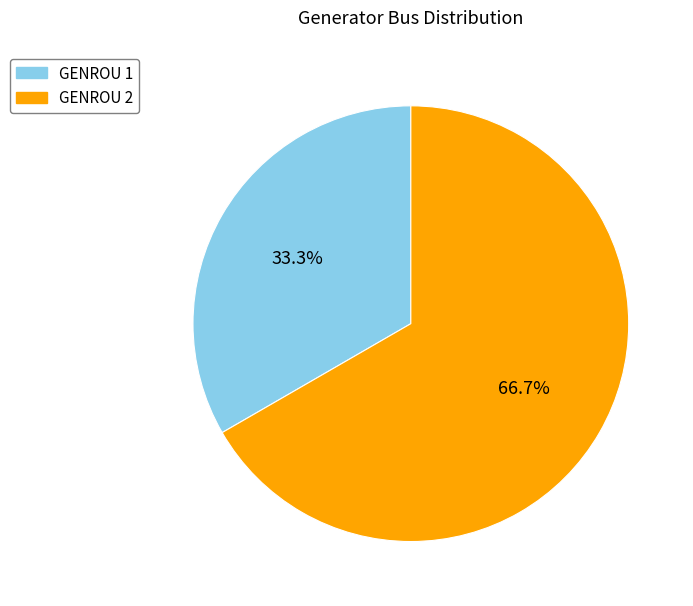

Does GENROU 2 represent more than half of the total?

Yes